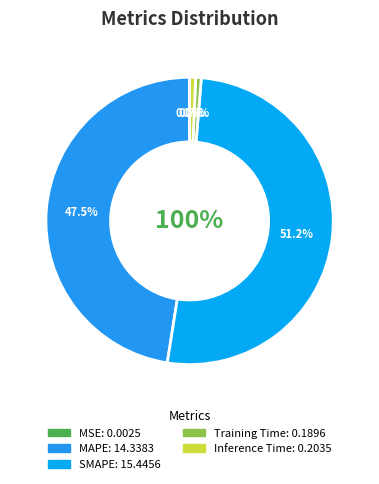

Count the number of slices in the pie.

5